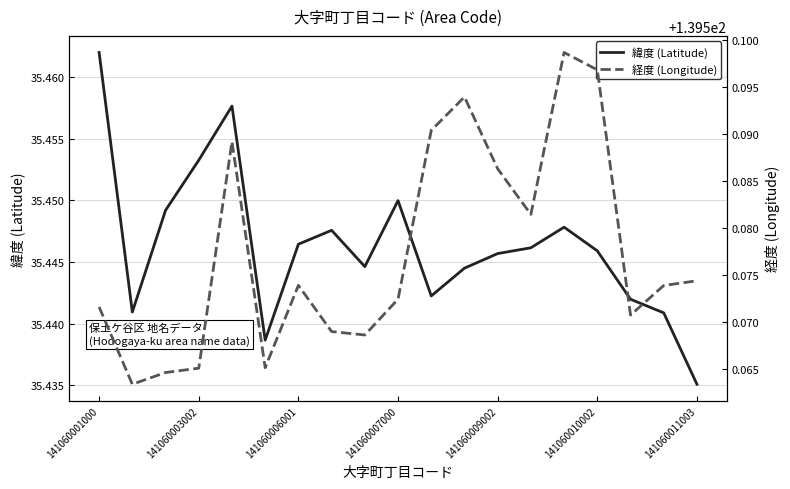

How many interior local peaks does the 経度 (Longitude) series have?

4